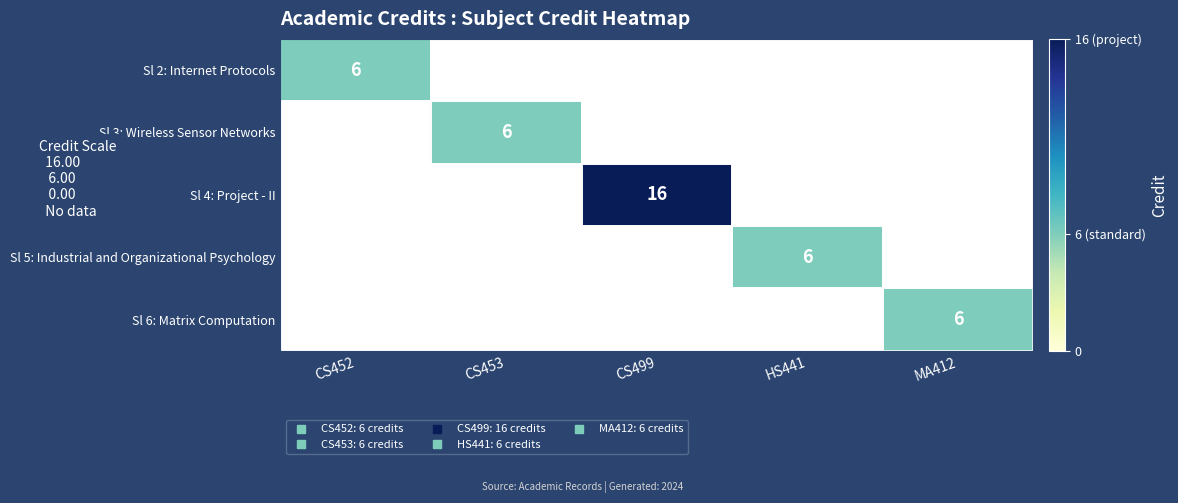

True or false: Sl 4: Project - II has a value of 0 at HS441.

True